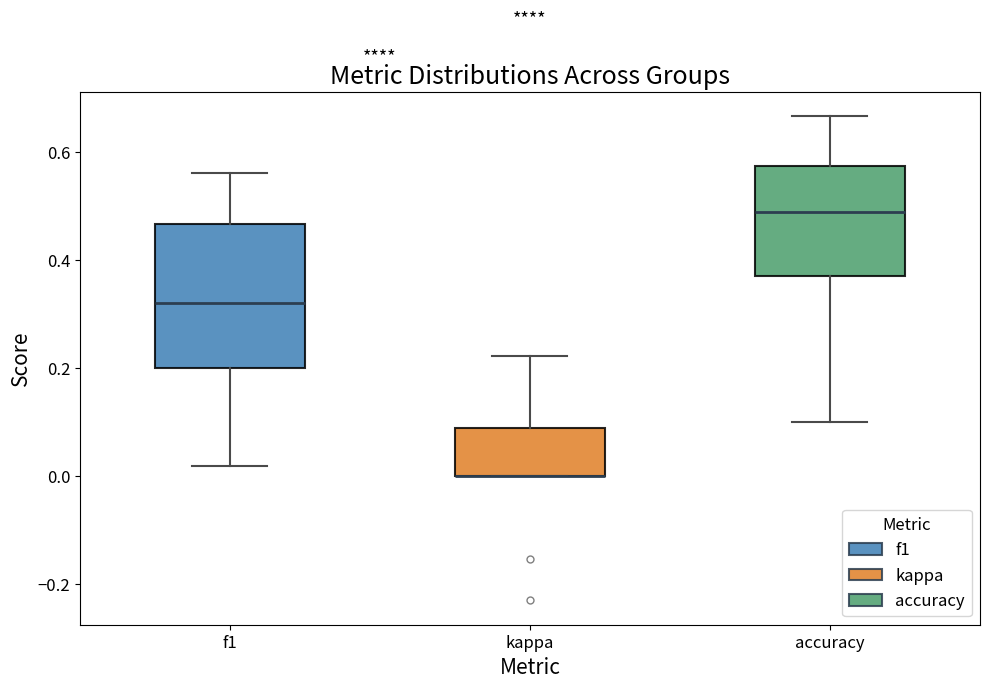

Which box is the tallest, from its lower edge to its upper edge?

f1